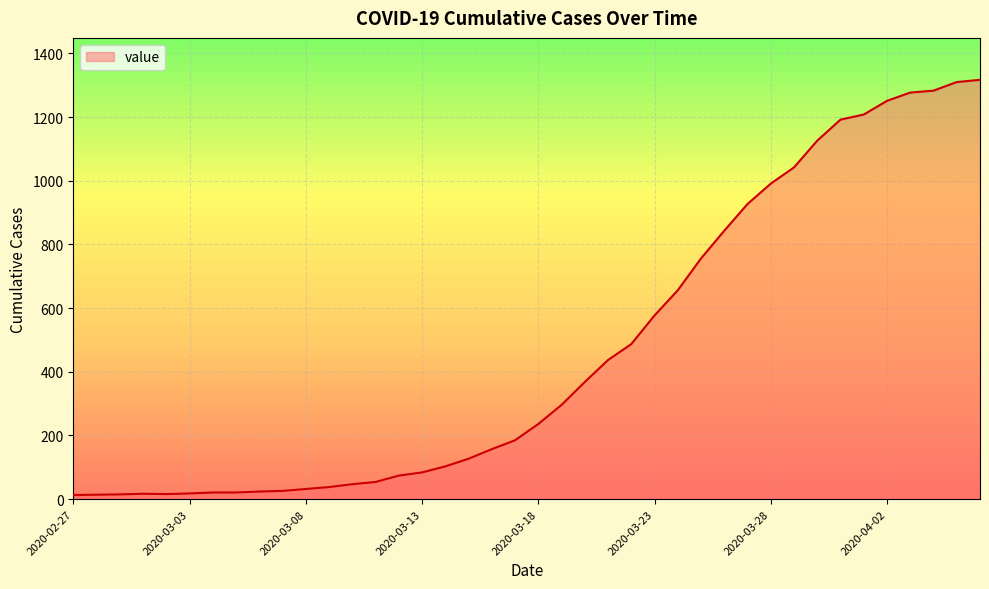

What is the maximum value shown in the chart?

1317